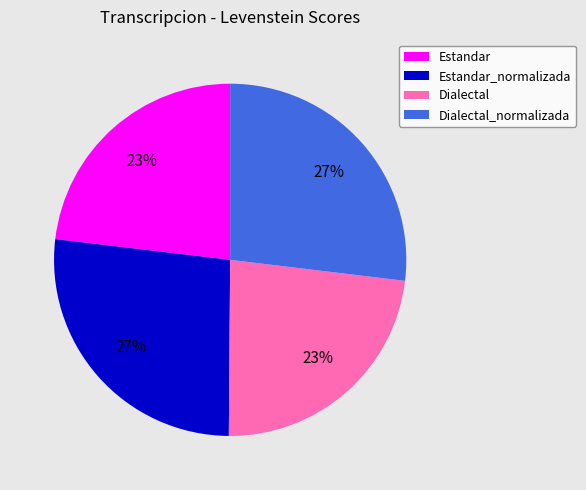

Is Estandar_normalizada the majority of the pie?

No